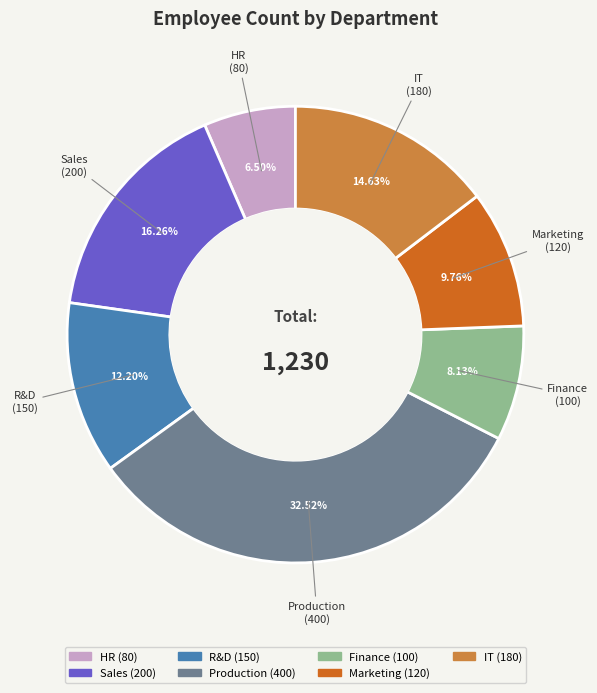

To the nearest percent, what portion does IT represent?

15%